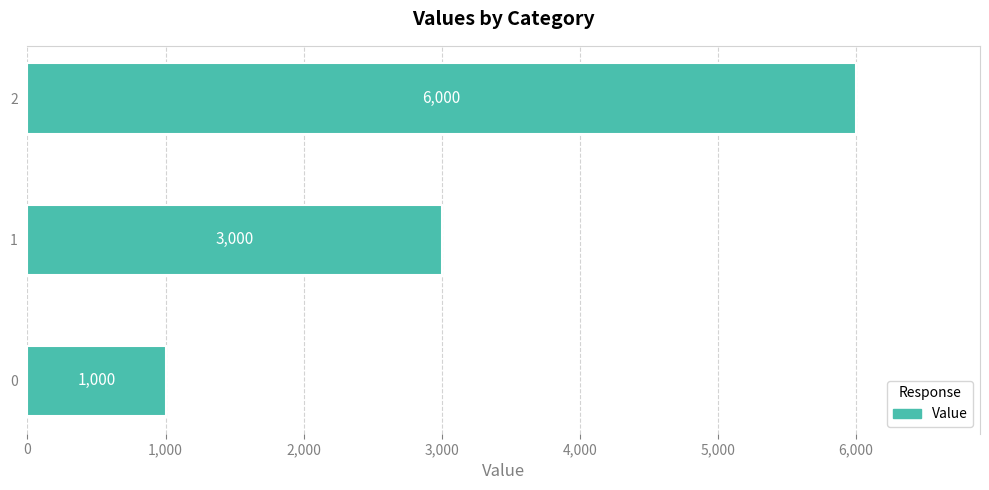

What is the greatest value displayed?

6000